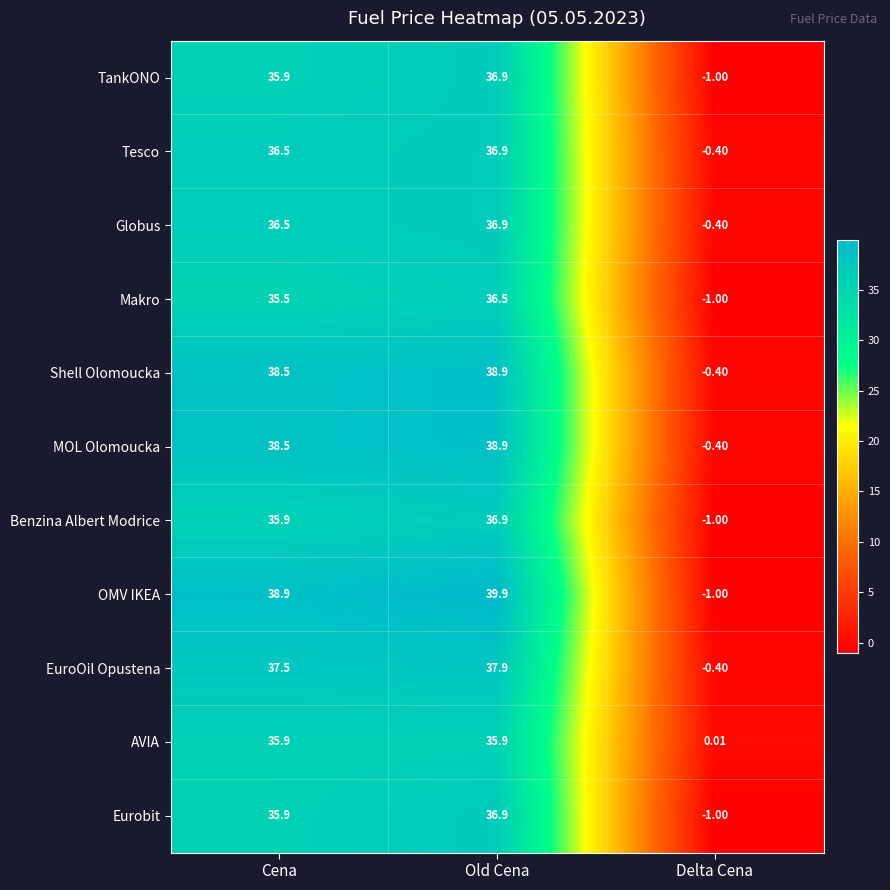

Where is MOL Olomoucka nearest to the value 19?

Delta Cena